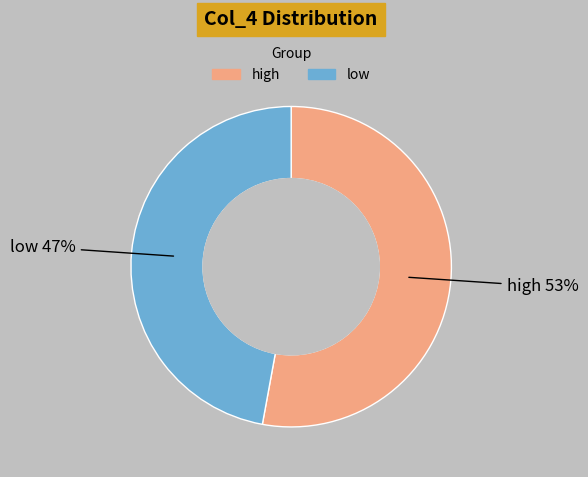

Is there a majority slice in this chart?

Yes